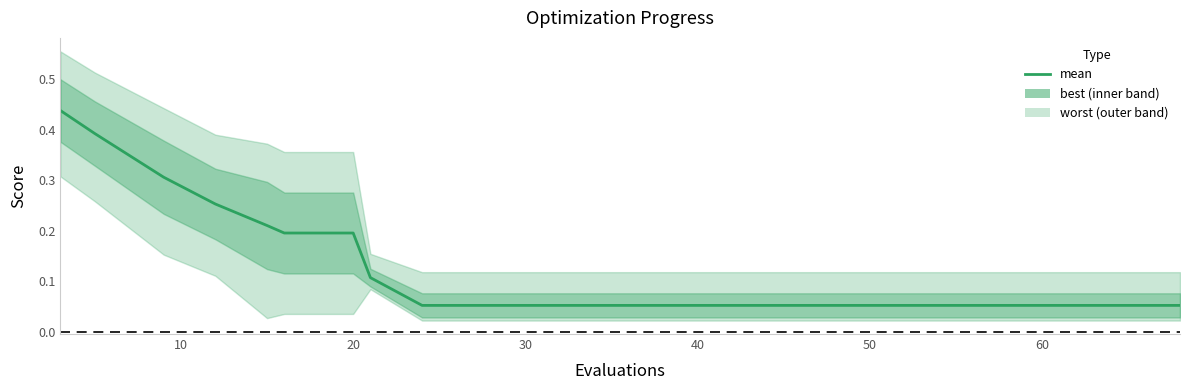

How many lines are shown in the chart?

1